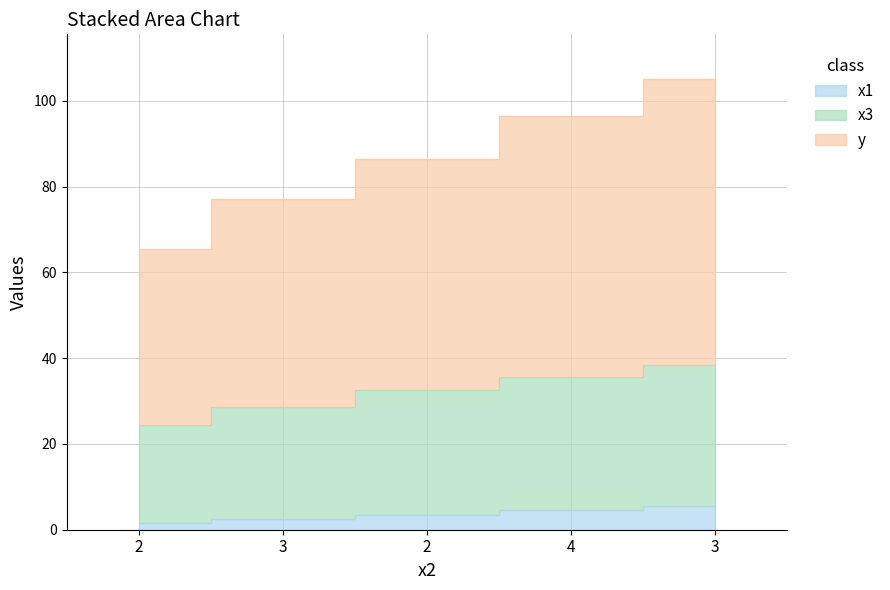

Rank the categories by x3 value from lowest to highest.

2, 3, 2, 4, 3